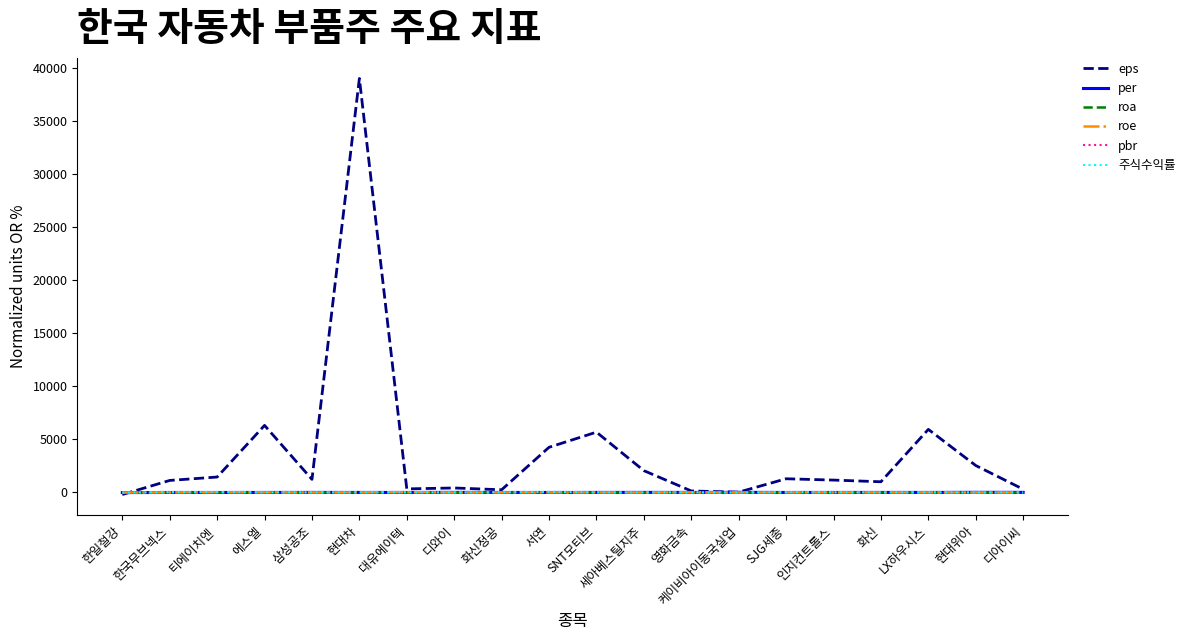

Which series has the largest range (max minus min)?

eps